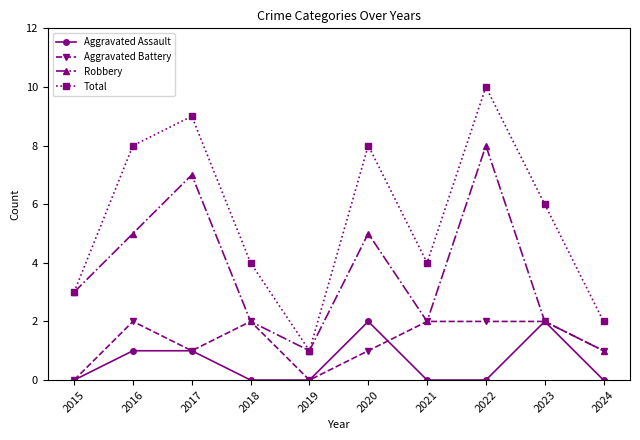

Does the chart display data point markers on the line(s)?

Yes